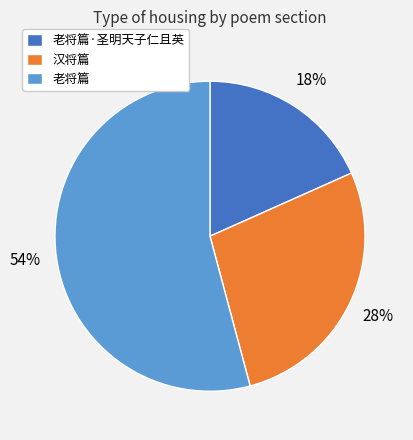

Is it true that 老将篇·圣明天子仁且英 is 7% of the pie?

False